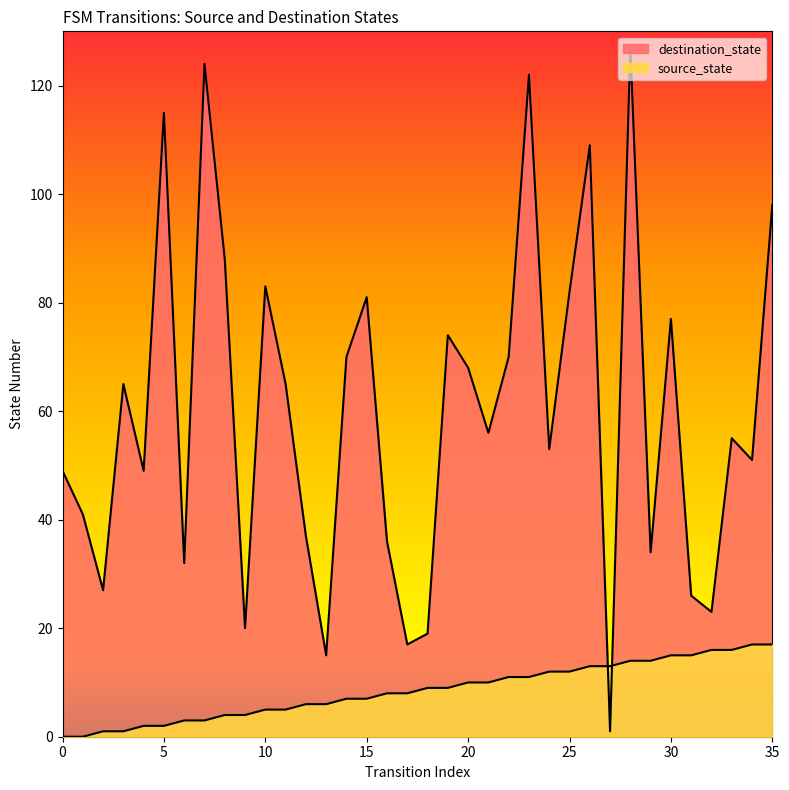

True or false: source_state has a value of 6 at 12.

True